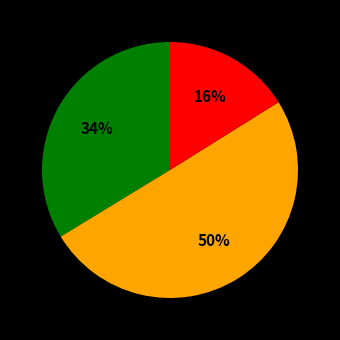

To the nearest percent, what is the average slice percentage?

33%